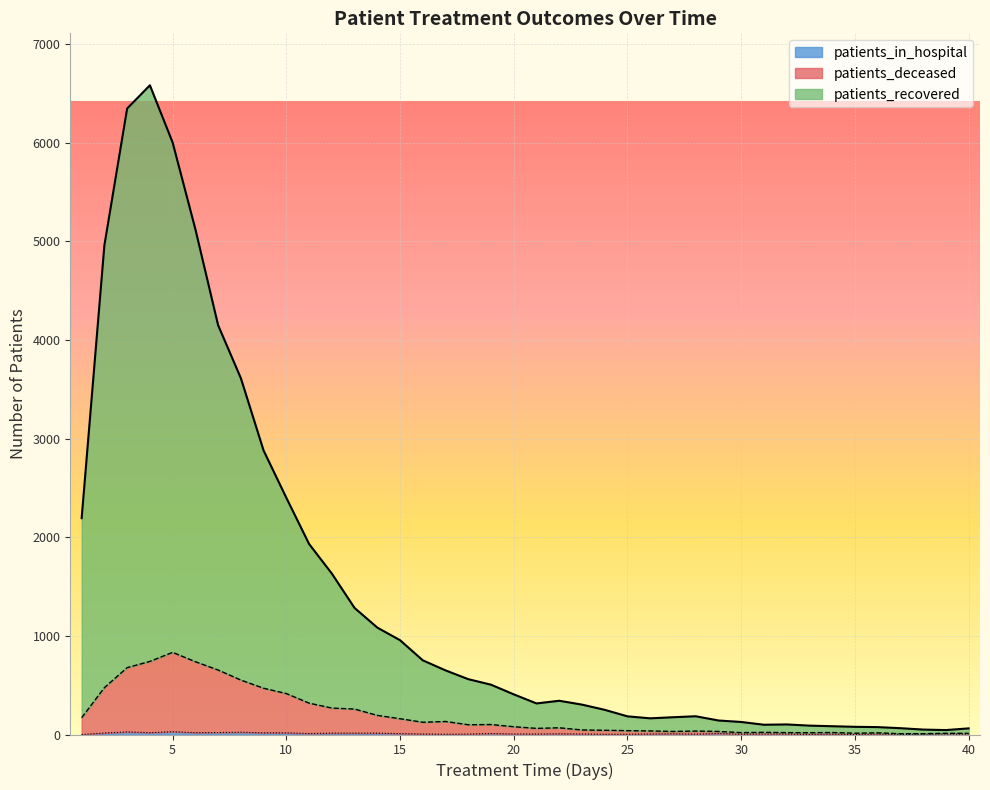

True or false: patients_in_hospital and patients_recovered intersect in this chart.

False